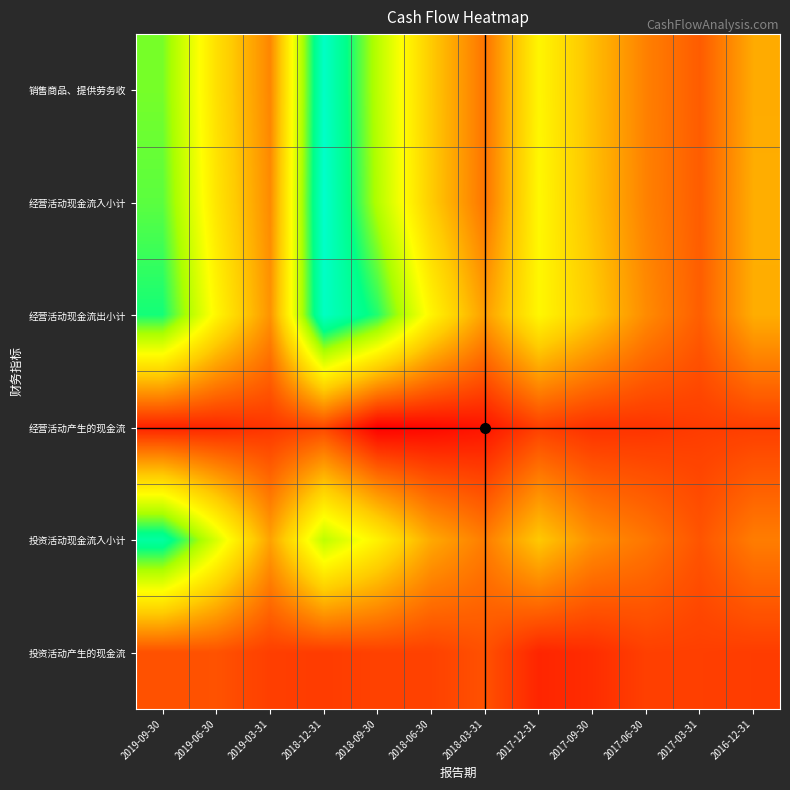

Reading right to left, extract all data points from this chart.

销售商品、提供劳务收: 2016-12-31=1440047	2017-03-31=394160	2017-06-30=872470	2017-09-30=1683145	2017-12-31=2614647	2018-03-31=705195	2018-06-30=1860973	2018-09-30=3494090	2018-12-31=5376323	2019-03-31=952439	2019-06-30=2229971	2019-09-30=3938929
经营活动现金流入小计: 2016-12-31=1477574	2017-03-31=404425	2017-06-30=886931	2017-09-30=1704535	2017-12-31=2664174	2018-03-31=713899	2018-06-30=1887169	2018-09-30=3555993	2018-12-31=5465666	2019-03-31=1015933	2019-06-30=2330303	2019-09-30=4083444
经营活动现金流出小计: 2016-12-31=1470375	2017-03-31=426112	2017-06-30=1014454	2017-09-30=1866811	2017-12-31=2638689	2018-03-31=1257815	2018-06-30=2589593	2018-09-30=4379470	2018-12-31=5332631	2019-03-31=1121650	2019-06-30=2623109	2019-09-30=4461163
经营活动产生的现金流: 2016-12-31=7199	2017-03-31=-21687	2017-06-30=-127523	2017-09-30=-162277	2017-12-31=25485	2018-03-31=-543916	2018-06-30=-702424	2018-09-30=-823477	2018-12-31=133036	2019-03-31=-105717	2019-06-30=-292806	2019-09-30=-377719
投资活动现金流入小计: 2016-12-31=830358	2017-03-31=297740	2017-06-30=747957	2017-09-30=1078152	2017-12-31=1836528	2018-03-31=825656	2018-06-30=1407602	2018-09-30=2540132	2018-12-31=3440027	2019-03-31=1322833	2019-06-30=3179631	2019-09-30=4890601
投资活动产生的现金流: 2016-12-31=-14350	2017-03-31=13474	2017-06-30=21945	2017-09-30=-224024	2017-12-31=-325941	2018-03-31=253480	2018-06-30=44637	2018-09-30=45989	2018-12-31=-24336	2019-03-31=9438	2019-06-30=272301	2019-09-30=252860